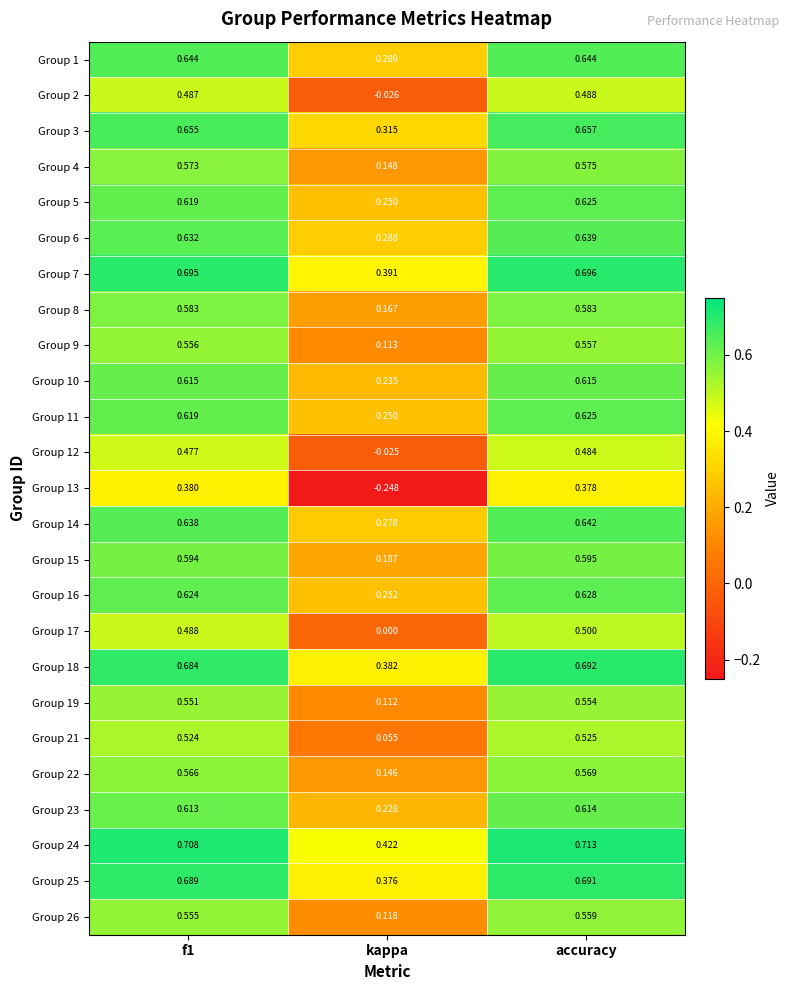

Is the value of Group 13 at f1 greater than the value of Group 14 at f1?

No